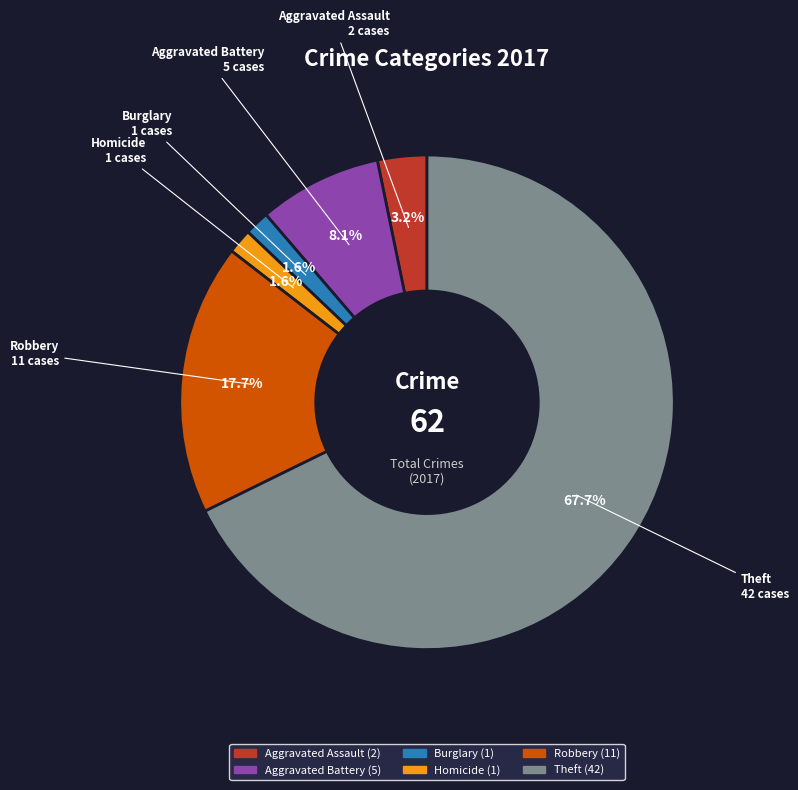

Is there a majority slice in this chart?

Yes